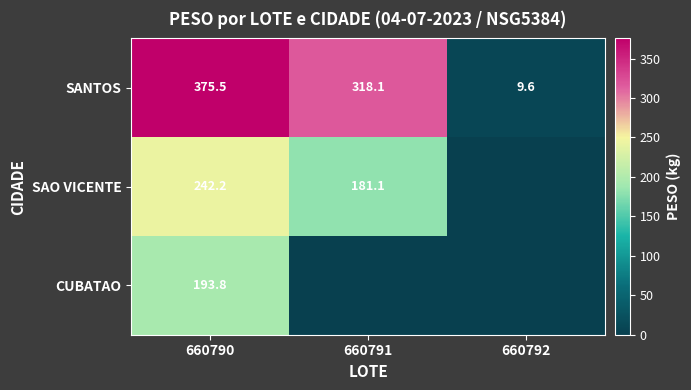

At 660790, list the series in order from smallest to largest.

CUBATAO, SAO VICENTE, SANTOS